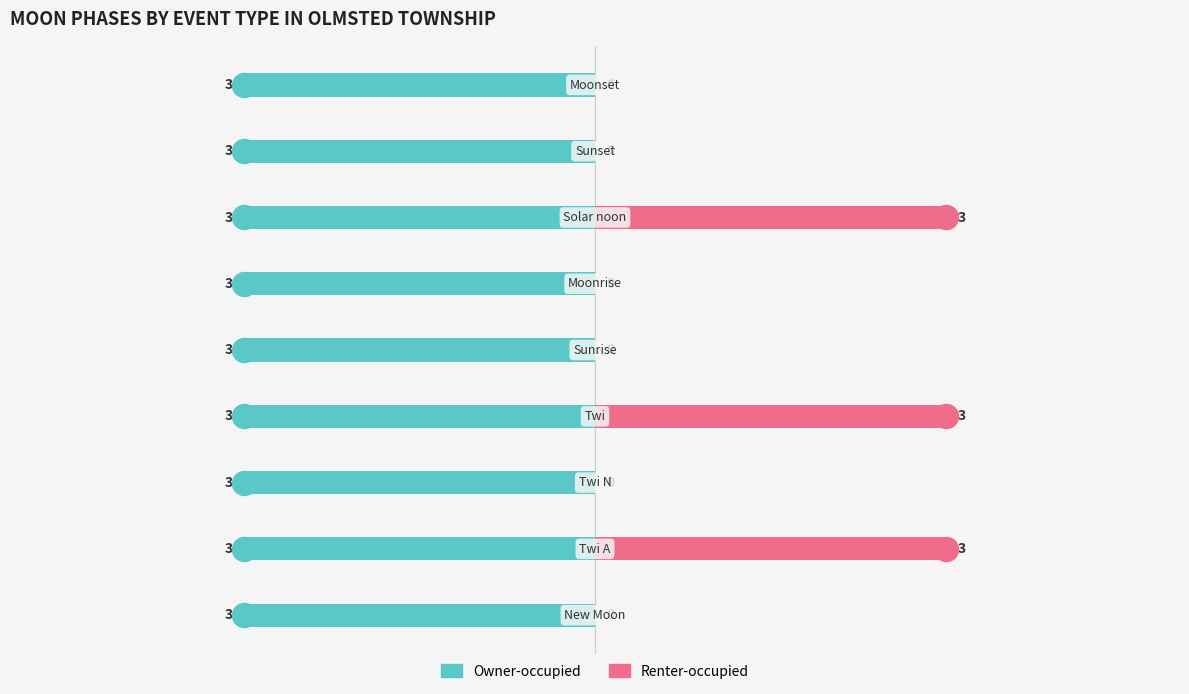

Which series contains the highest Y value?

Renter-occupied